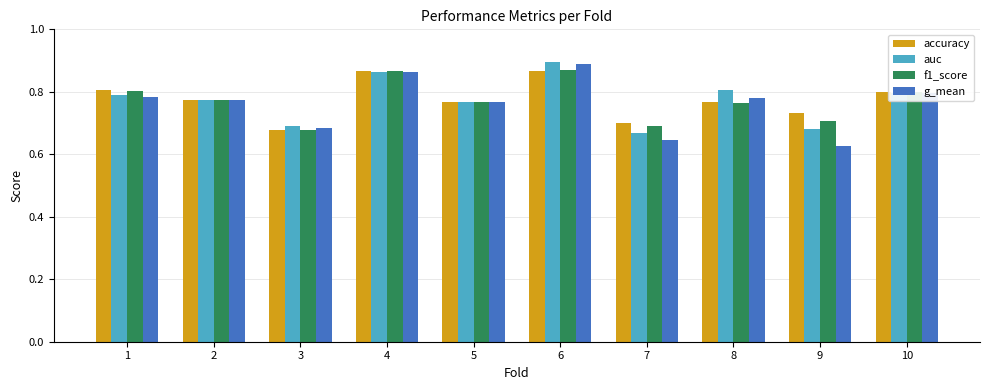

At which category is the sum across all series the highest?

6